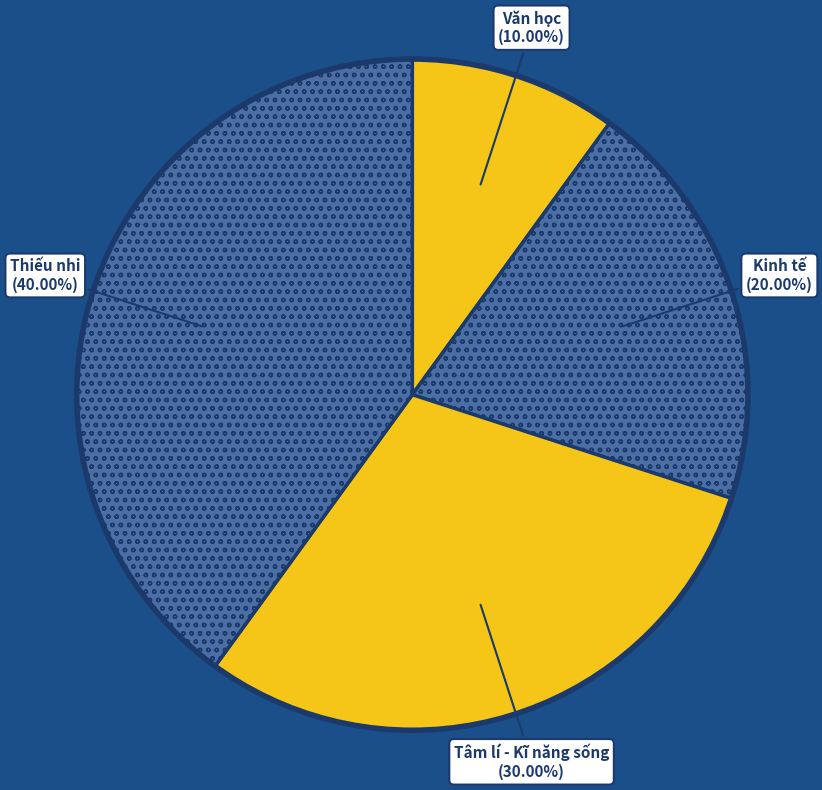

Count the number of slices in the pie.

4